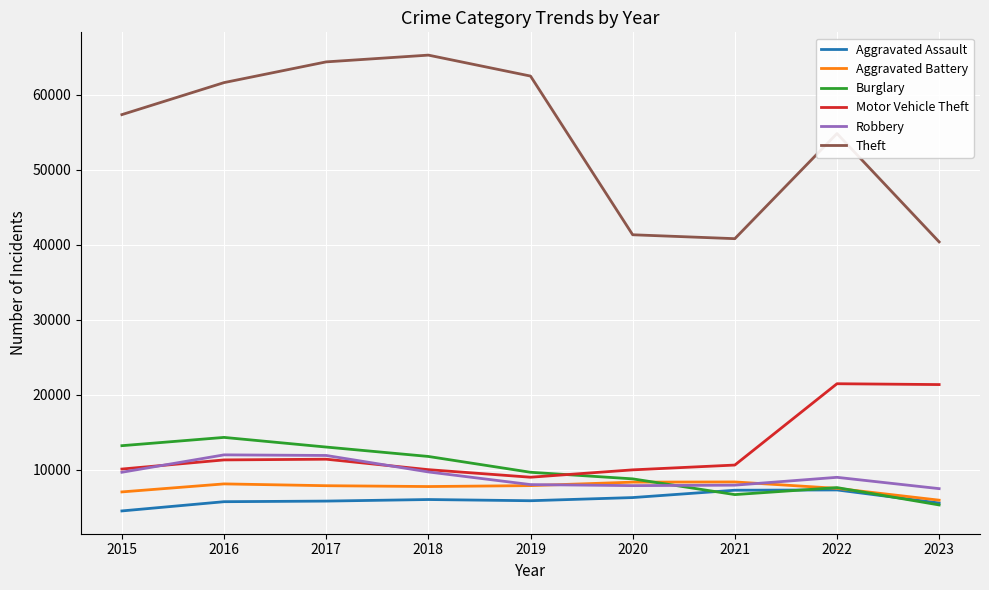

The value of Motor Vehicle Theft at 2022 is 21449. True or false?

True